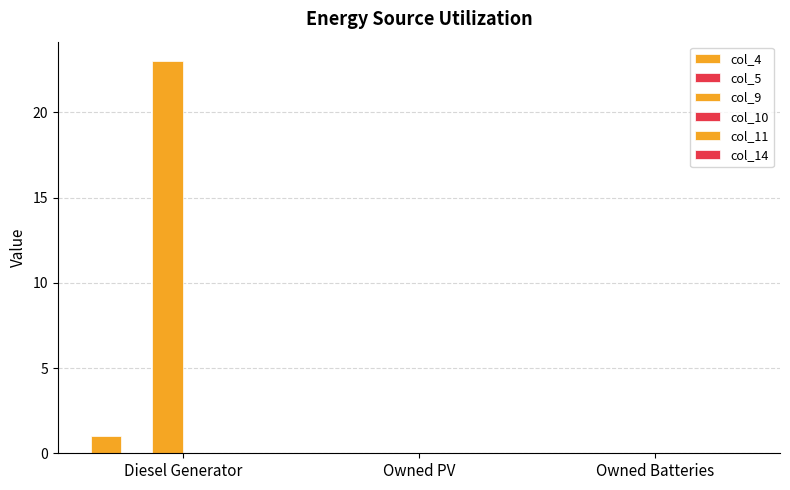

Which series has the largest total across all categories?

col_9